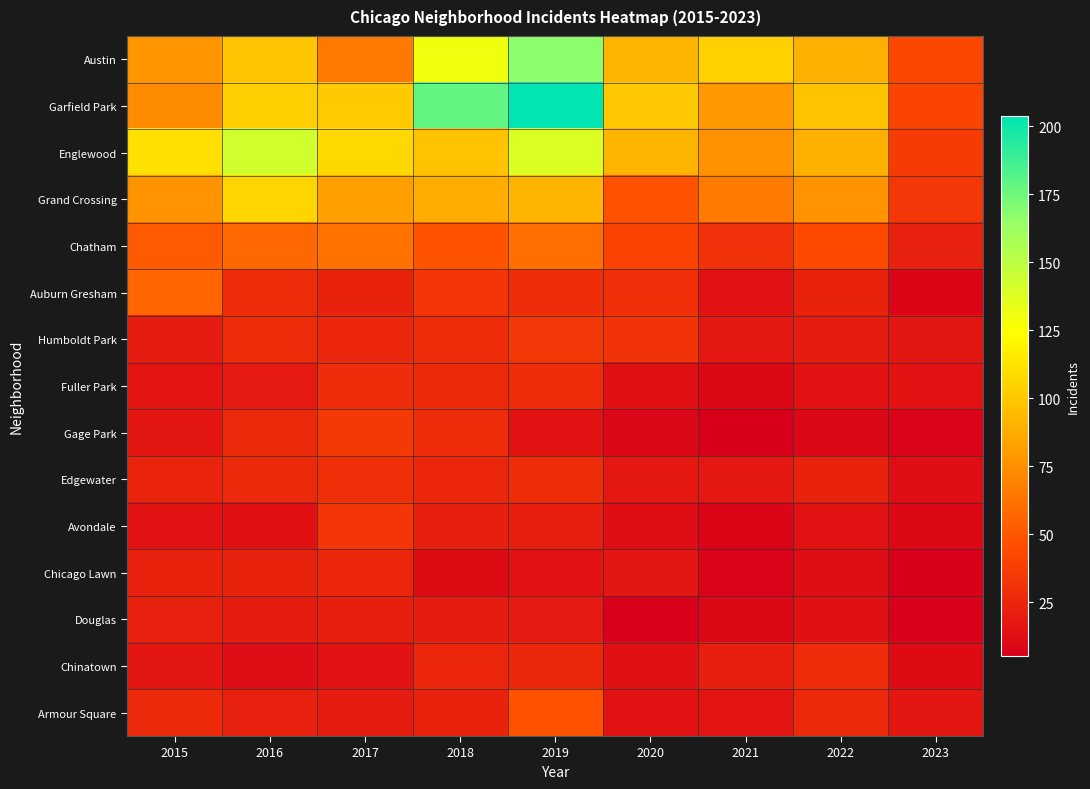

Which series has the largest total across all categories?

Garfield Park